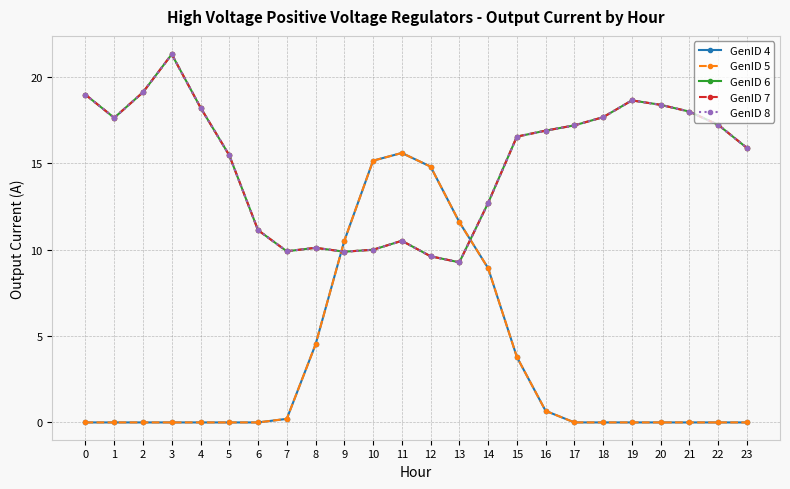

Rank the categories by GenID 8 value from highest to lowest.

3, 2, 0, 19, 20, 4, 21, 18, 1, 22, 17, 16, 15, 23, 5, 14, 6, 11, 8, 10, 7, 9, 12, 13